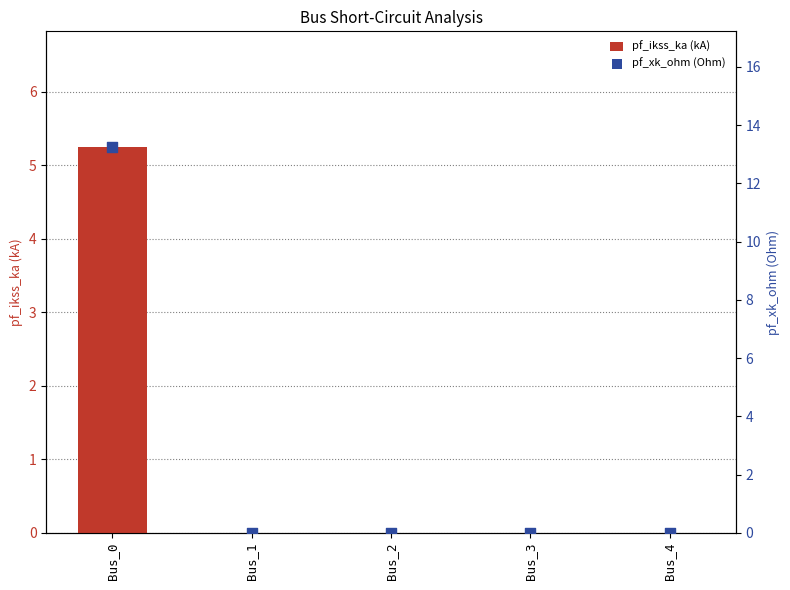

Which series reaches the maximum Y coordinate?

pf_xk_ohm (Ohm)